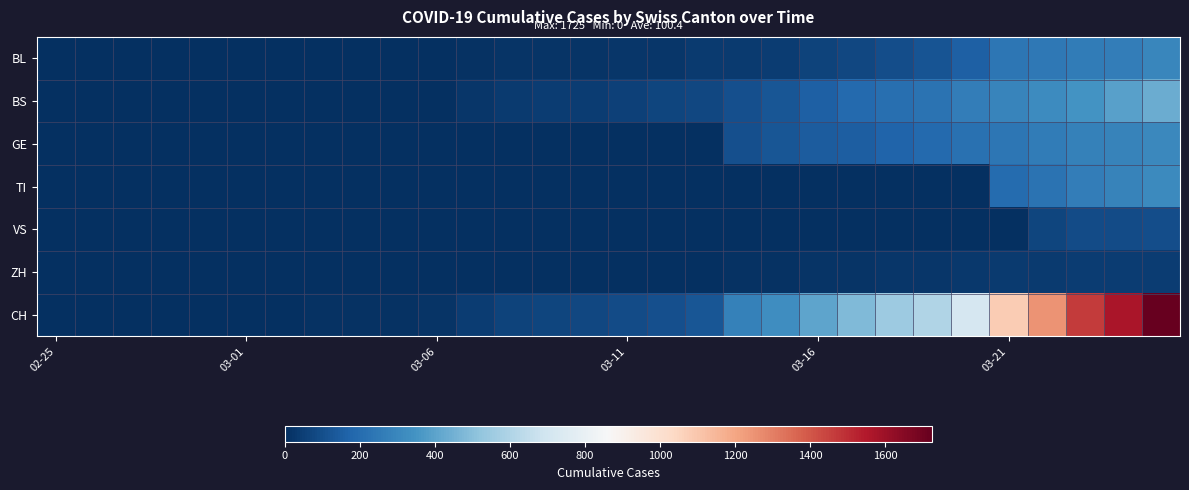

Count the number of data series in this chart.

7